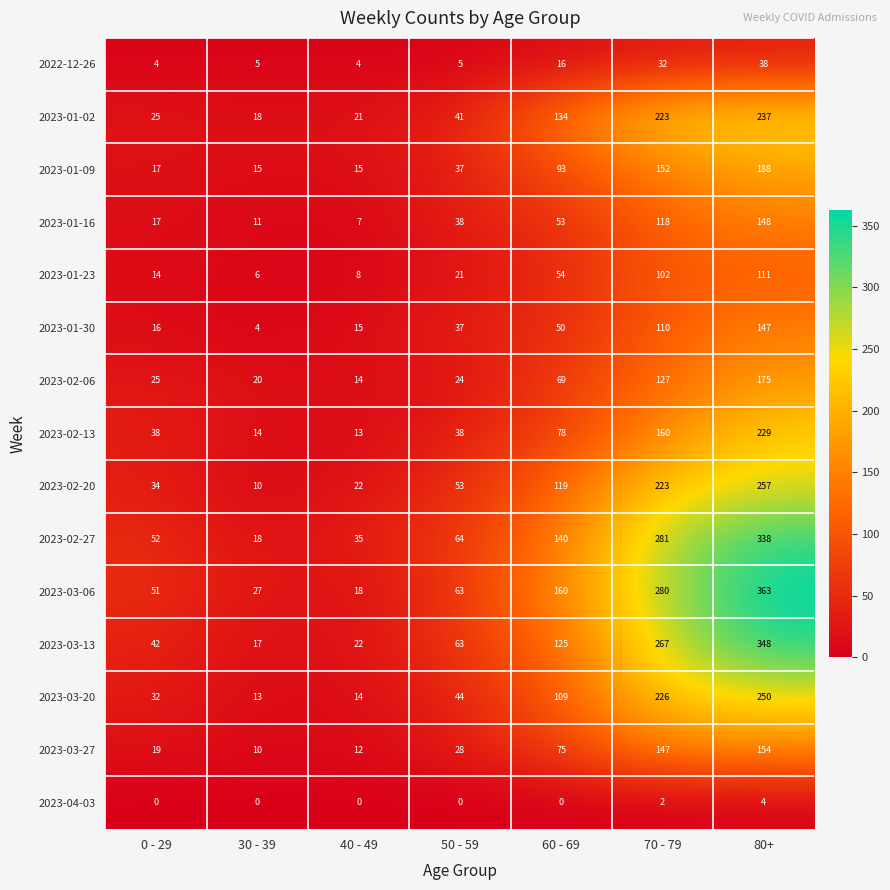

What is the minimum value for 2023-01-23?

6